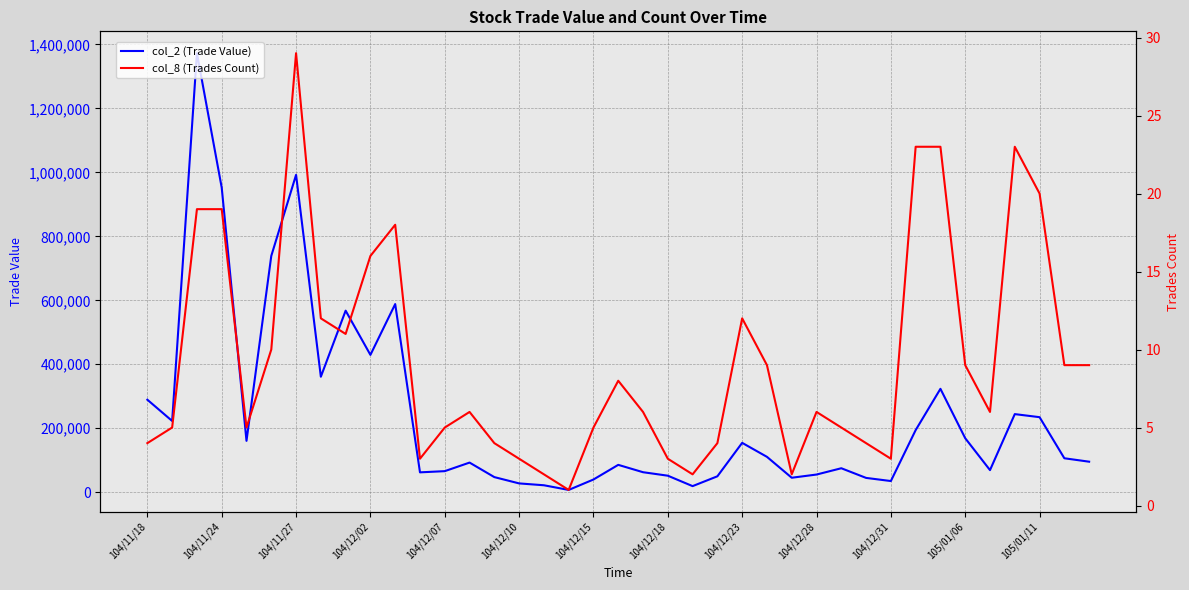

What is the difference between the maximum and minimum values in the col_8 (Trades Count) series?

28